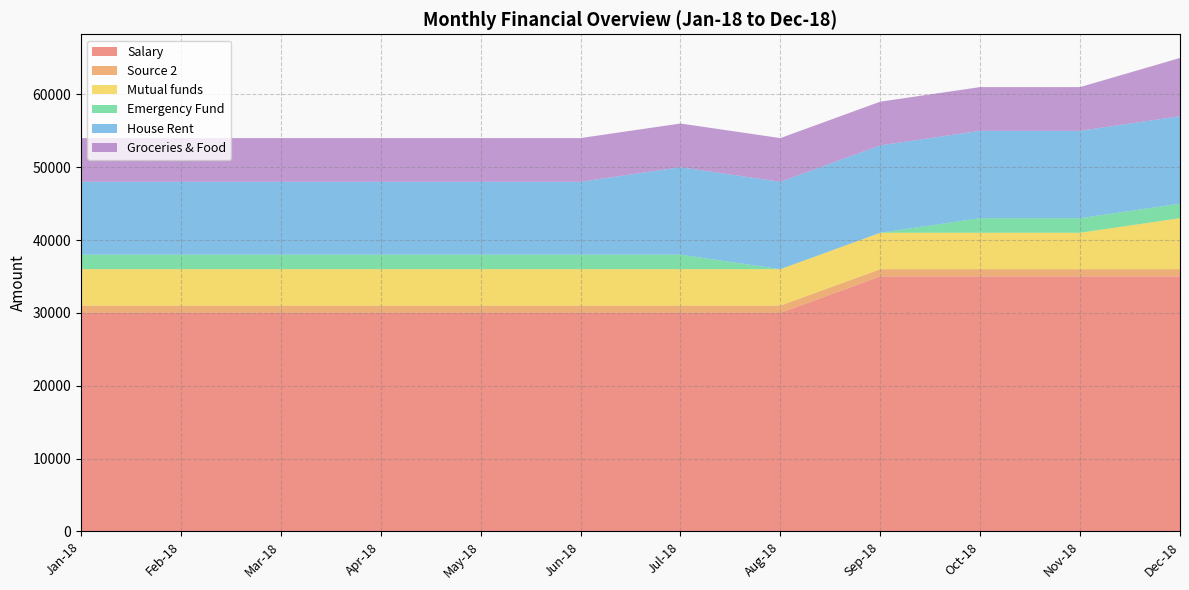

Reading left to right, extract all data points from this chart.

Salary: 30000	30000	30000	30000	30000	30000	30000	30000	35000	35000	35000	35000
Source 2: 1000	1000	1000	1000	1000	1000	1000	1000	1000	1000	1000	1000
Mutual funds: 5000	5000	5000	5000	5000	5000	5000	5000	5000	5000	5000	7000
Emergency Fund: 2000	2000	2000	2000	2000	2000	2000	0	0	2000	2000	2000
House Rent: 10000	10000	10000	10000	10000	10000	12000	12000	12000	12000	12000	12000
Groceries & Food: 6000	6000	6000	6000	6000	6000	6000	6000	6000	6000	6000	8000